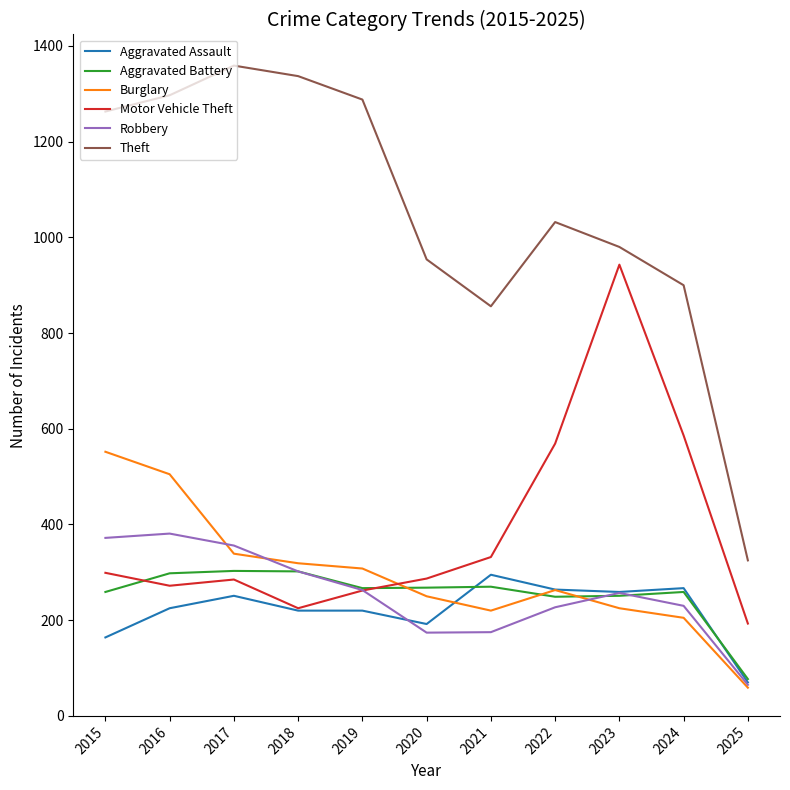

Is the value of Aggravated Battery at 2018 greater than the value of Theft at 2017?

No